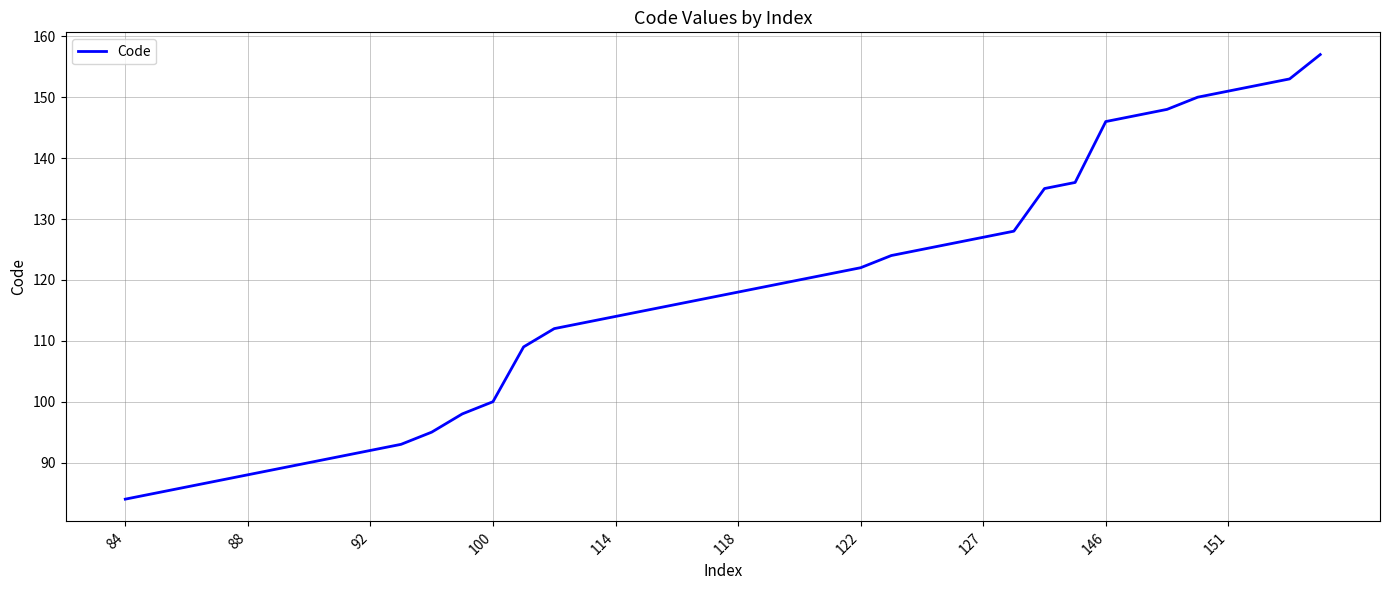

What is the greatest value displayed?

157